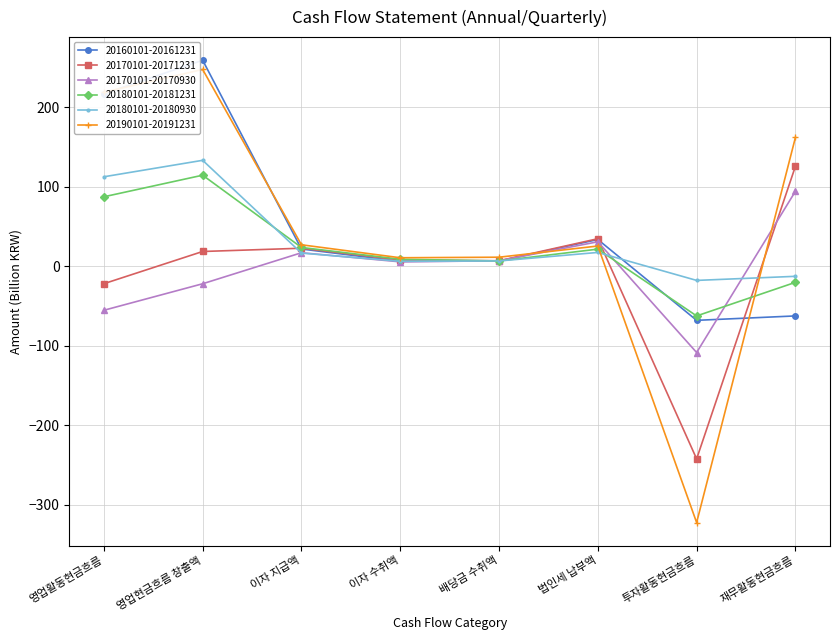

How many data points does each series have?

8